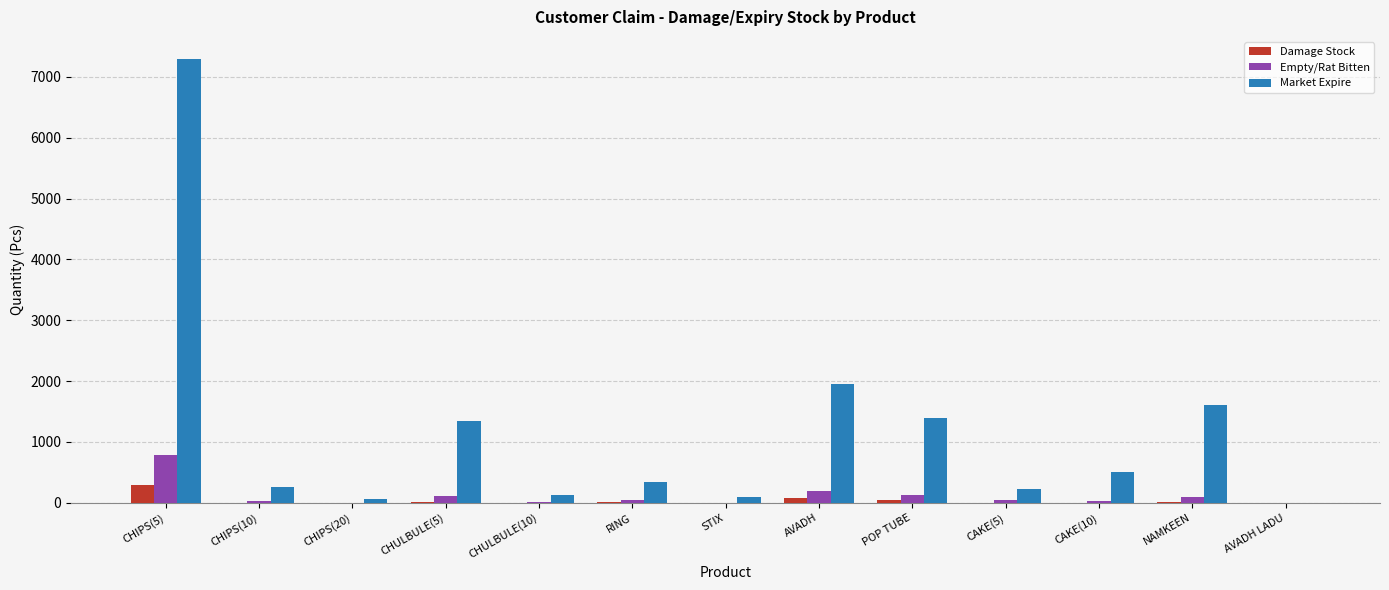

Count the number of categories in the chart.

13